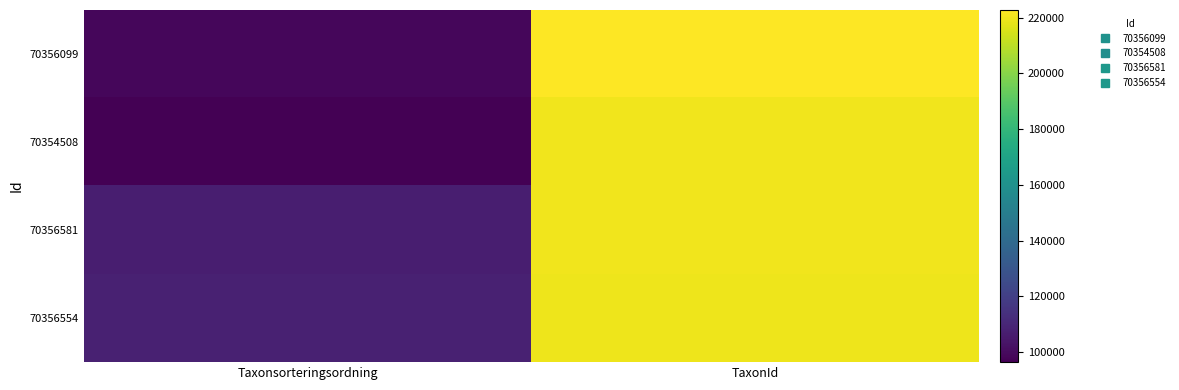

Rank the series at Taxonsorteringsordning from highest to lowest value.

70356554, 70356581, 70356099, 70354508